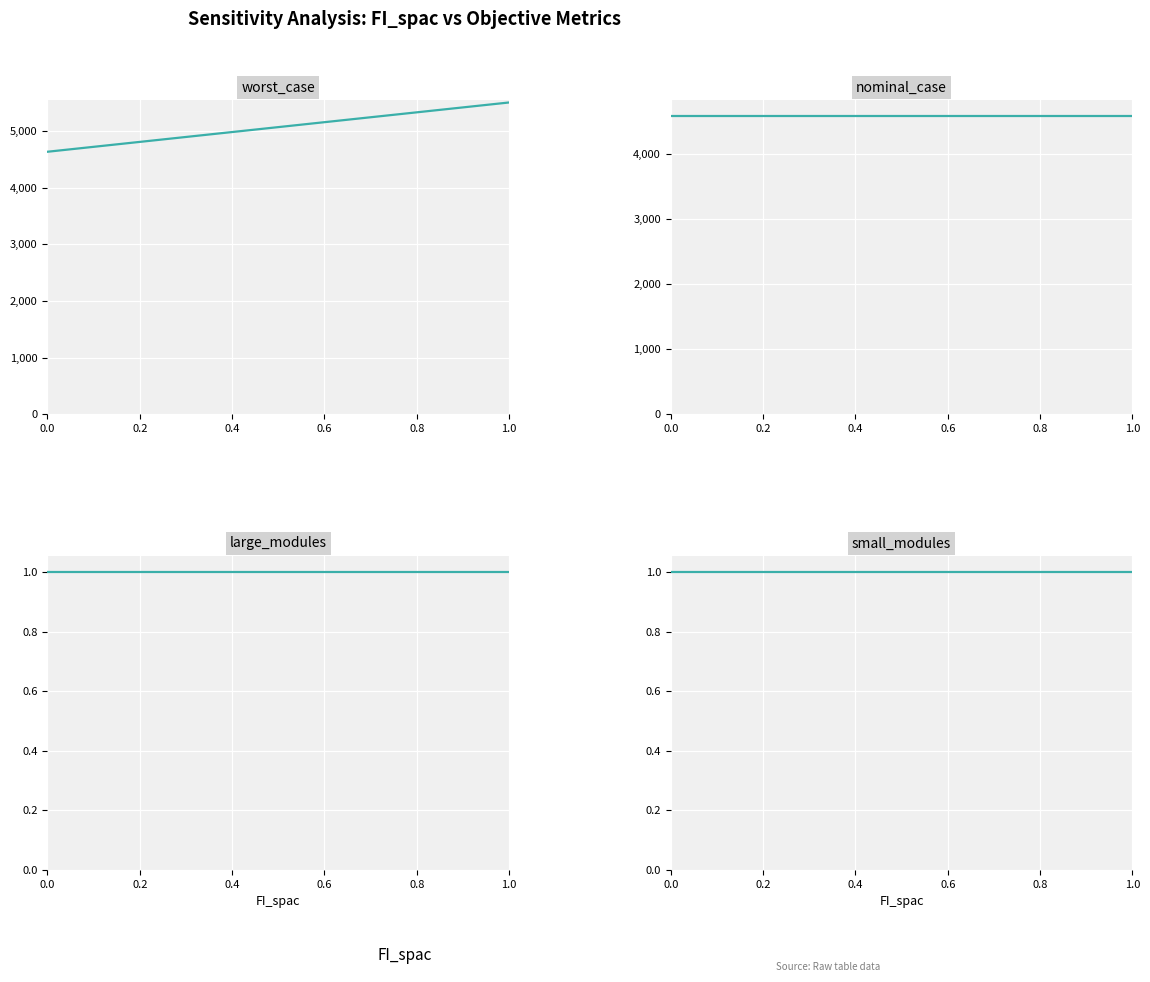

What is the sum of the nominal_case values at 0.4 and 0.6?

9154.5